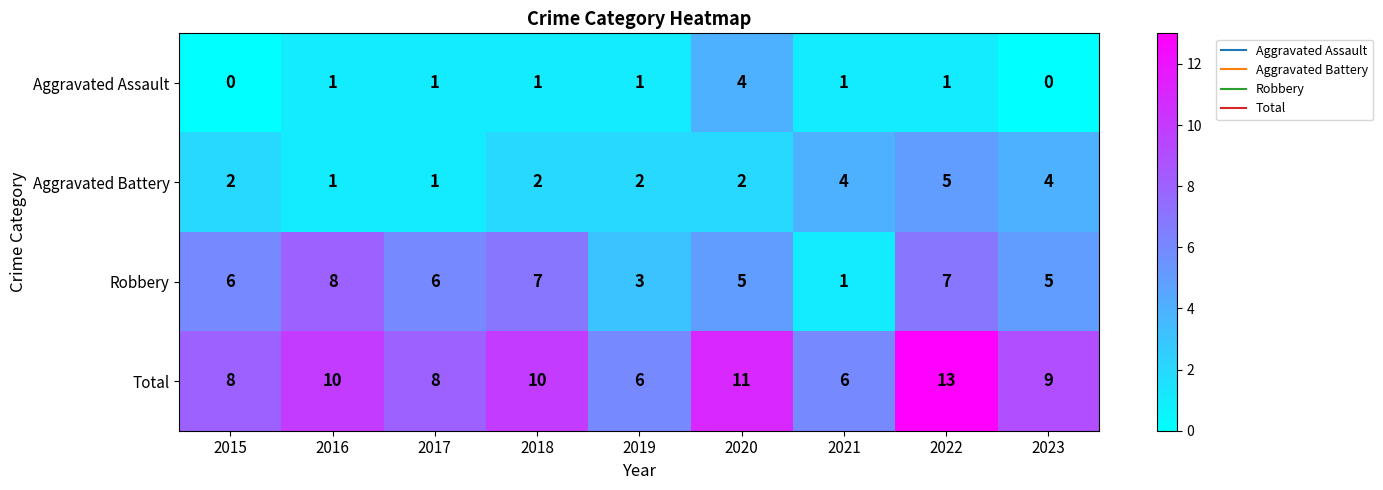

Count the Total values in the range 8 to 10.

5